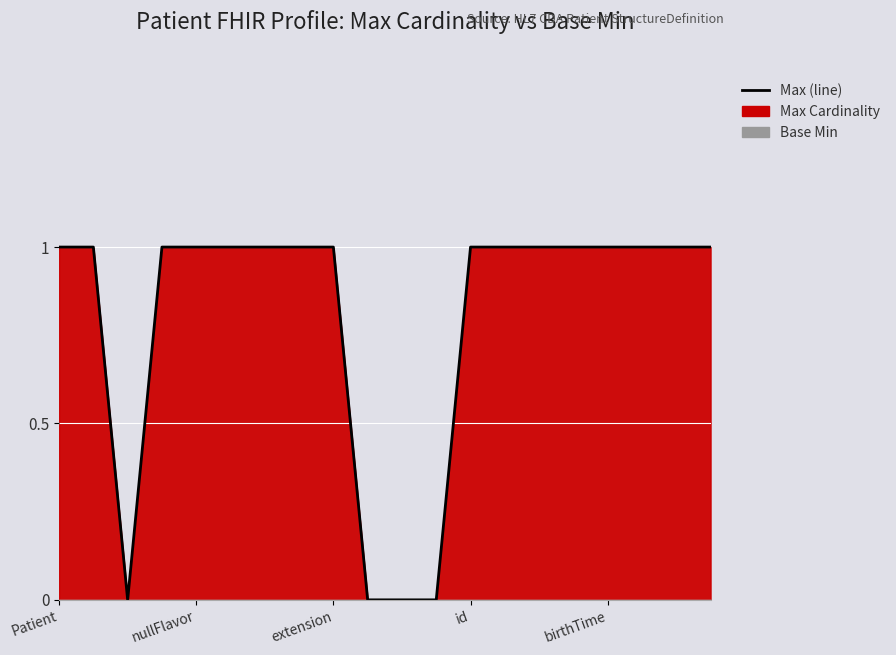

What value does the data have at birthTime?

1